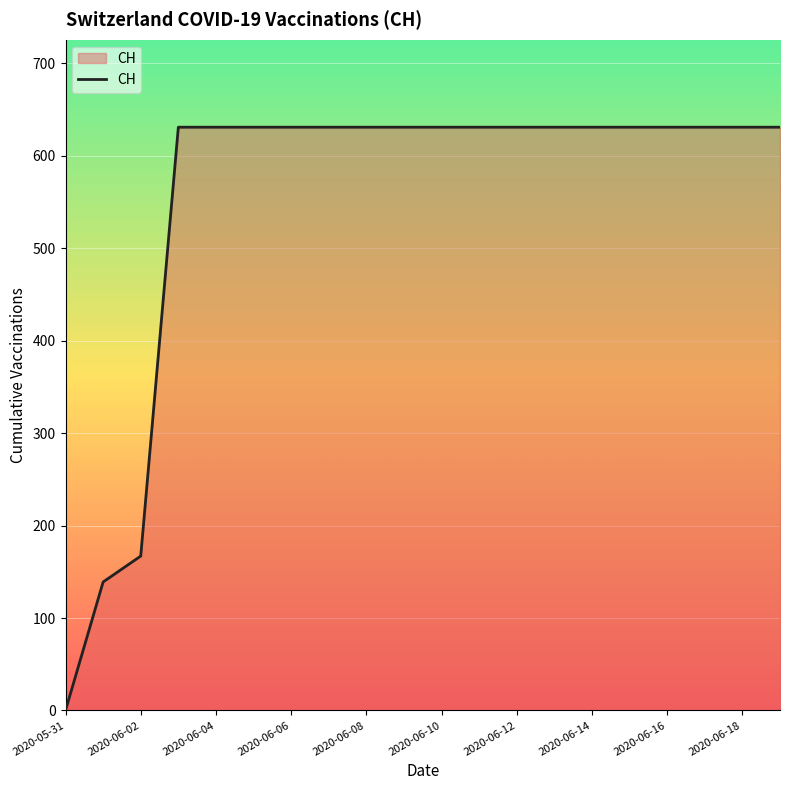

What is the maximum value shown in the chart?

631